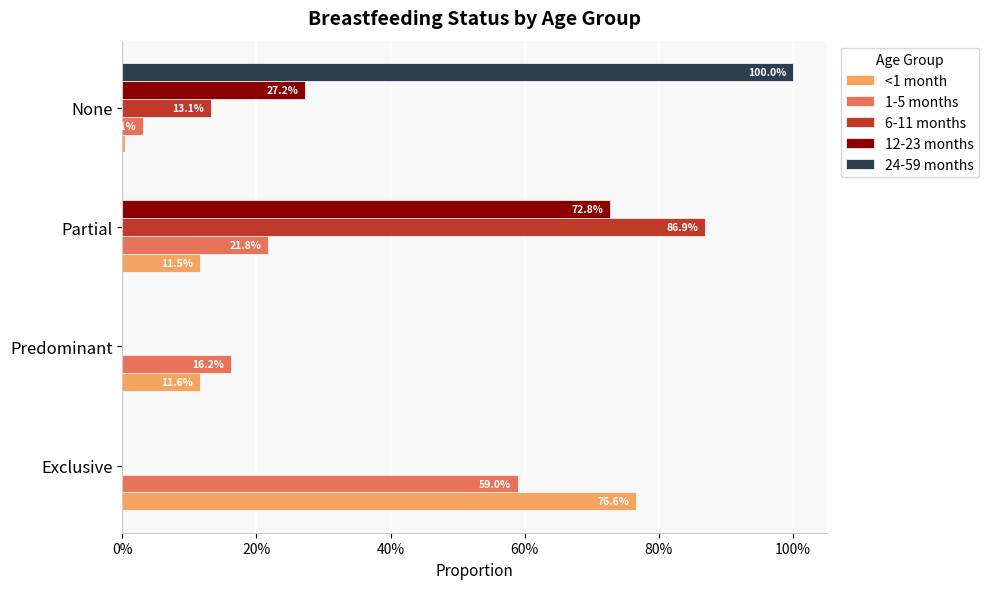

What are all the series names shown in the legend?

<1 month, 1-5 months, 6-11 months, 12-23 months, 24-59 months